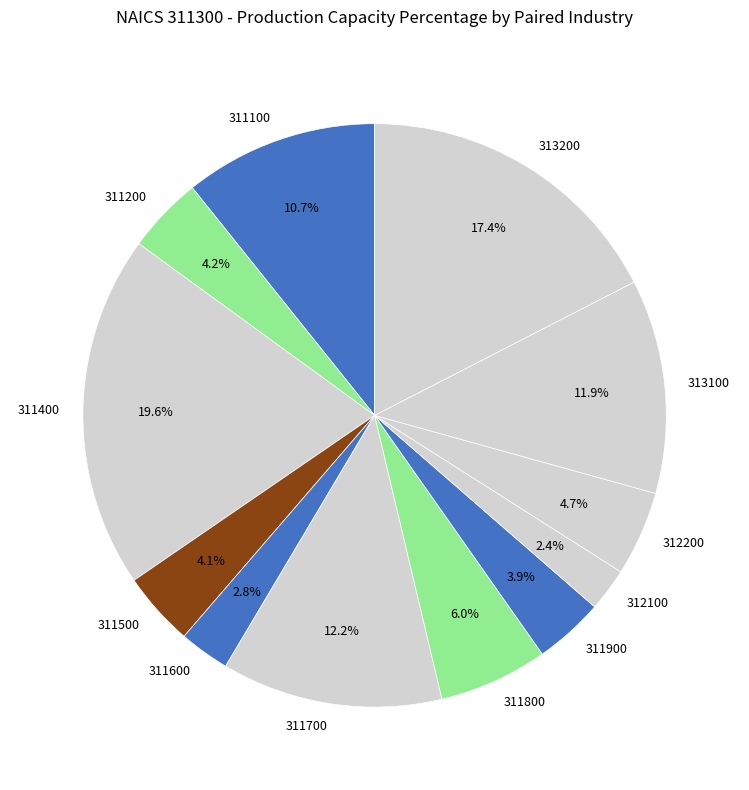

What is the largest slice in the pie chart?

311400